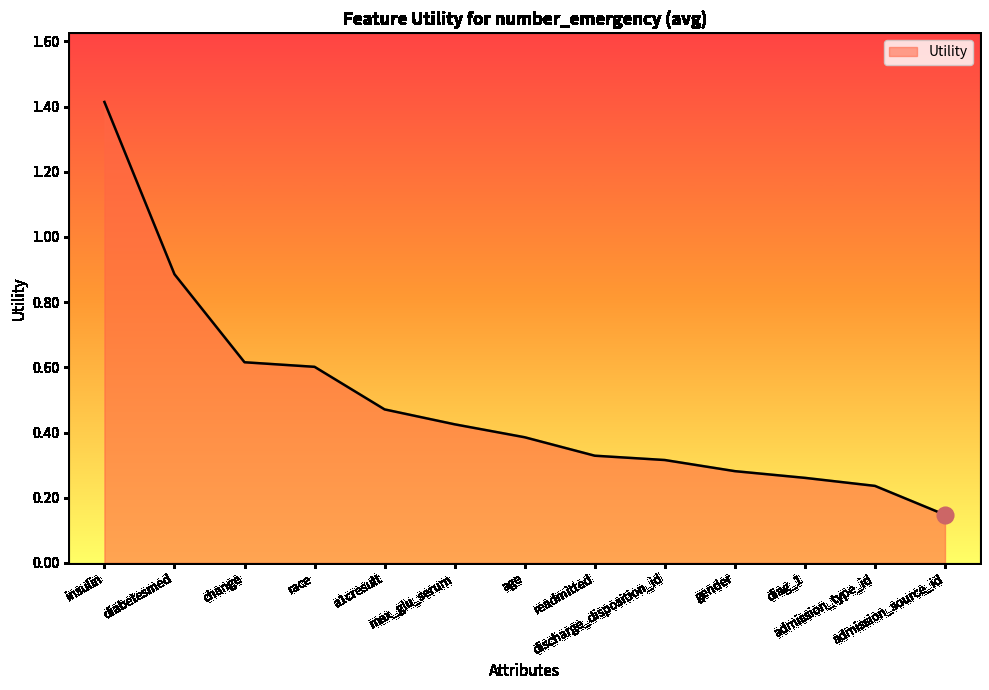

The chart shows a value of 0.1 at a1cresult. True or false?

False